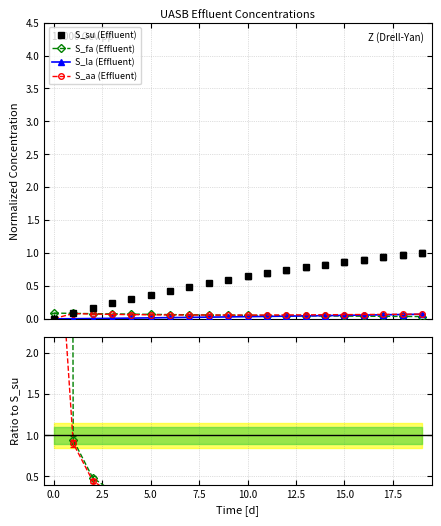

Reading left to right, extract all data points from this chart.

Effluent S_su: 0=0.0	1=0.1	2=0.2	3=0.2	4=0.3	5=0.4	6=0.4	7=0.5	8=0.5	9=0.6	10=0.6	11=0.7	12=0.7	13=0.8	14=0.8	15=0.9	16=0.9	17=0.9	18=1.0	19=1.0
Effluent S_fa: 0=0.1	1=0.1	2=0.1	3=0.1	4=0.1	5=0.1	6=0.1	7=0.1	8=0.1	9=0.1	10=0.1	11=0.1	12=0.0	13=0.0	14=0.0	15=0.0	16=0.0	17=0.0	18=0.0	19=0.0
Effluent S_la: 0=0.0	1=0.0	2=0.0	3=0.0	4=0.0	5=0.0	6=0.0	7=0.0	8=0.0	9=0.0	10=0.0	11=0.0	12=0.0	13=0.0	14=0.0	15=0.1	16=0.1	17=0.1	18=0.1	19=0.1
Effluent S_aa: 0=0.0	1=0.1	2=0.1	3=0.1	4=0.1	5=0.1	6=0.1	7=0.1	8=0.1	9=0.1	10=0.1	11=0.1	12=0.1	13=0.1	14=0.1	15=0.1	16=0.1	17=0.1	18=0.1	19=0.1